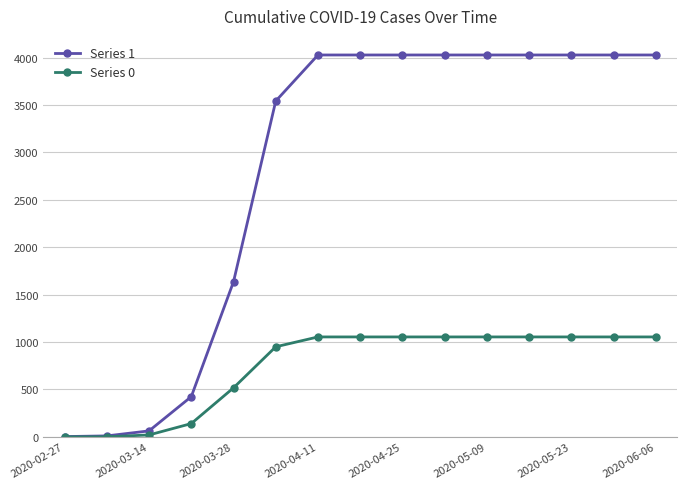

What is the difference between the second highest and second lowest values in the Series 1 series?

4018